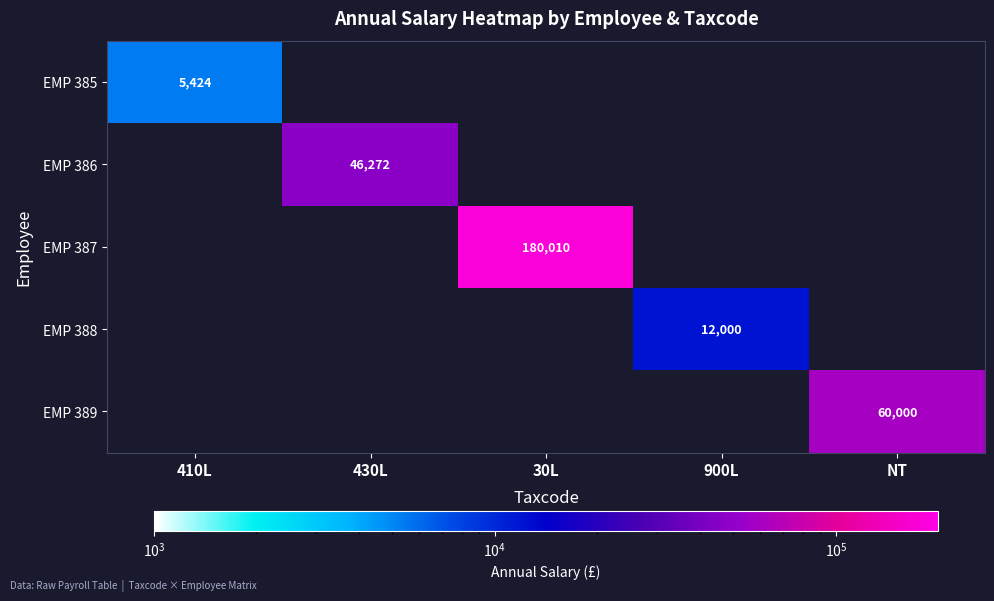

True or false: EMP 388 has a value of 12000 at 900L.

True